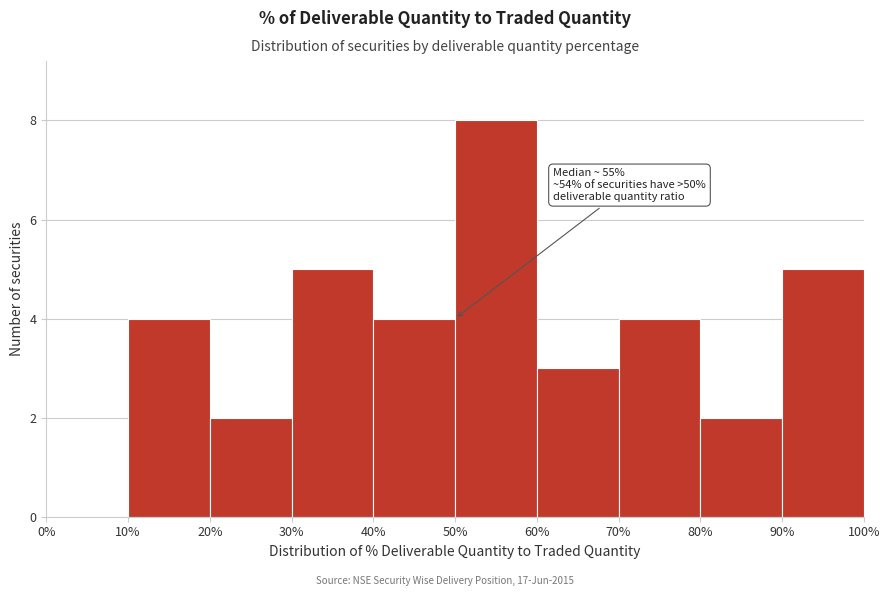

Over which range of the x-axis is the bar tallest?

50% to 60%